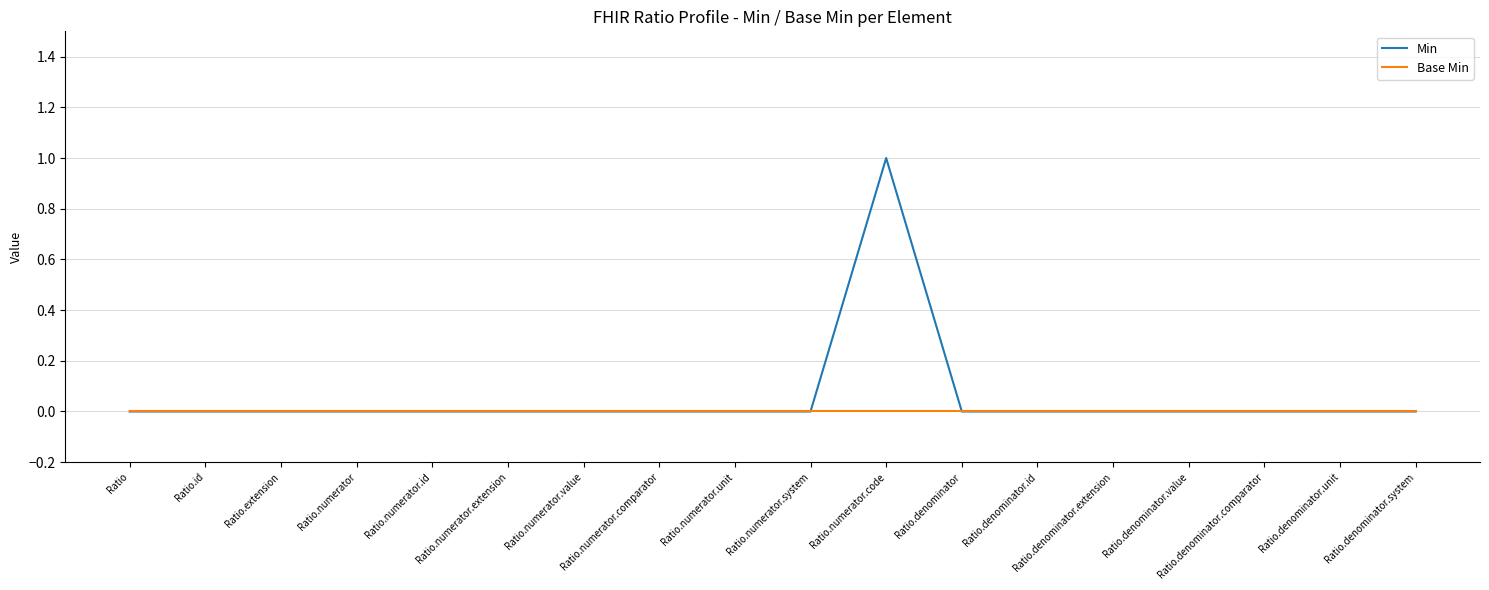

List the series in order of their peak value, highest first.

Min, Base Min